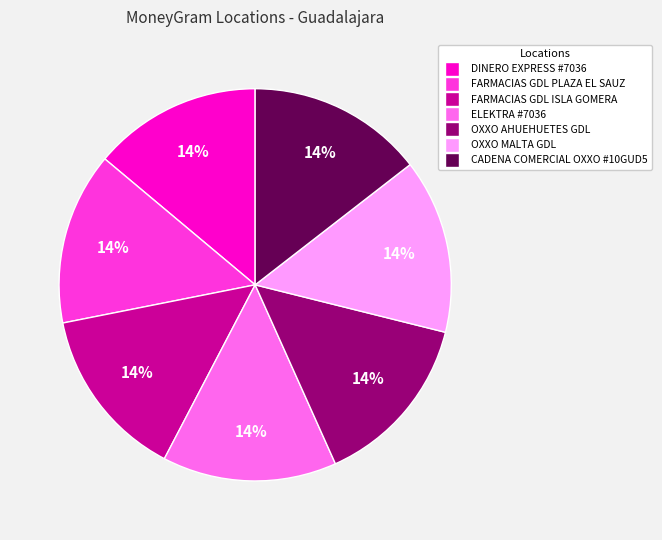

Combined, do OXXO AHUEHUETES GDL and FARMACIAS GDL PLAZA EL SAUZ account for over 50%?

No